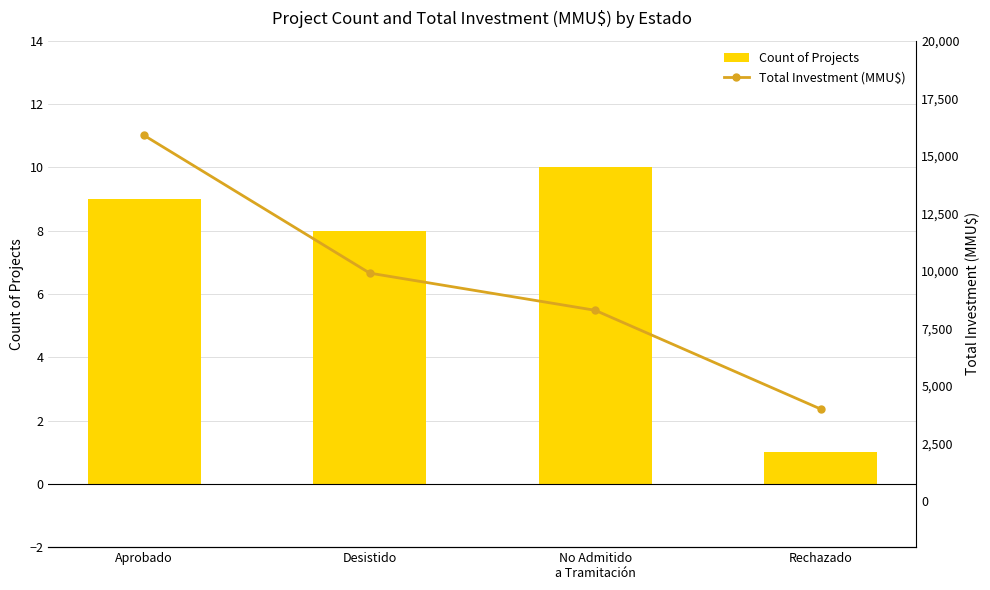

Reading right to left, what are all the values shown in this chart?

Count of Projects: Rechazado=1	No Admitido
a Tramitación=10	Desistido=8	Aprobado=9
Total Investment (MMU$): Rechazado=4000	No Admitido
a Tramitación=8288	Desistido=9903	Aprobado=15881